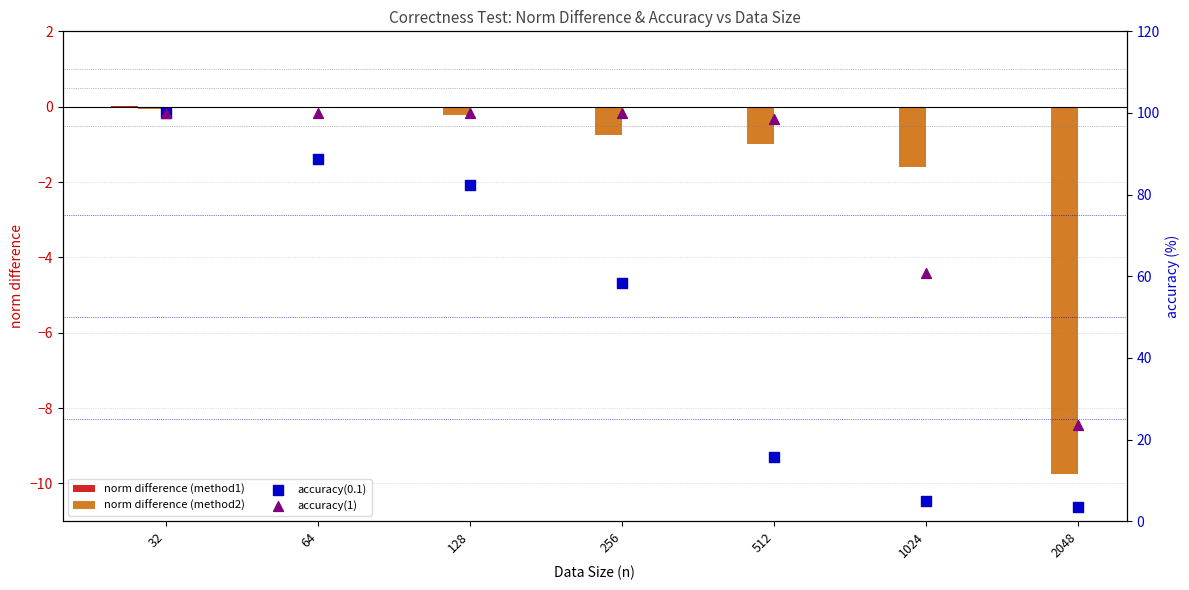

Is the value of accuracy(0.1) at 128 greater than the value of norm difference (method2) at 256?

Yes